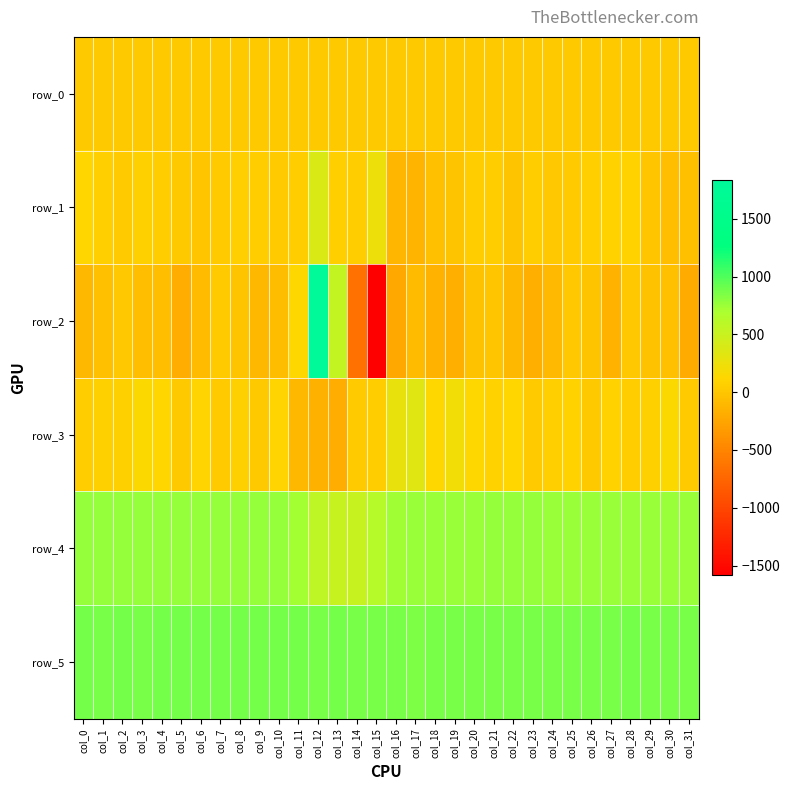

Where does the row_2 series first go above -55?

col_1